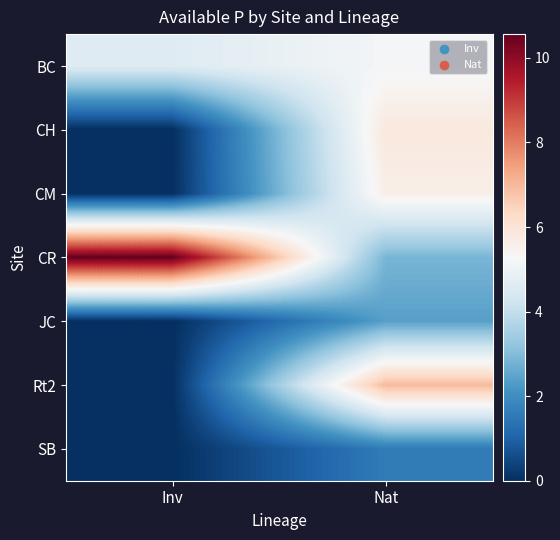

How many data points does each series have?

2